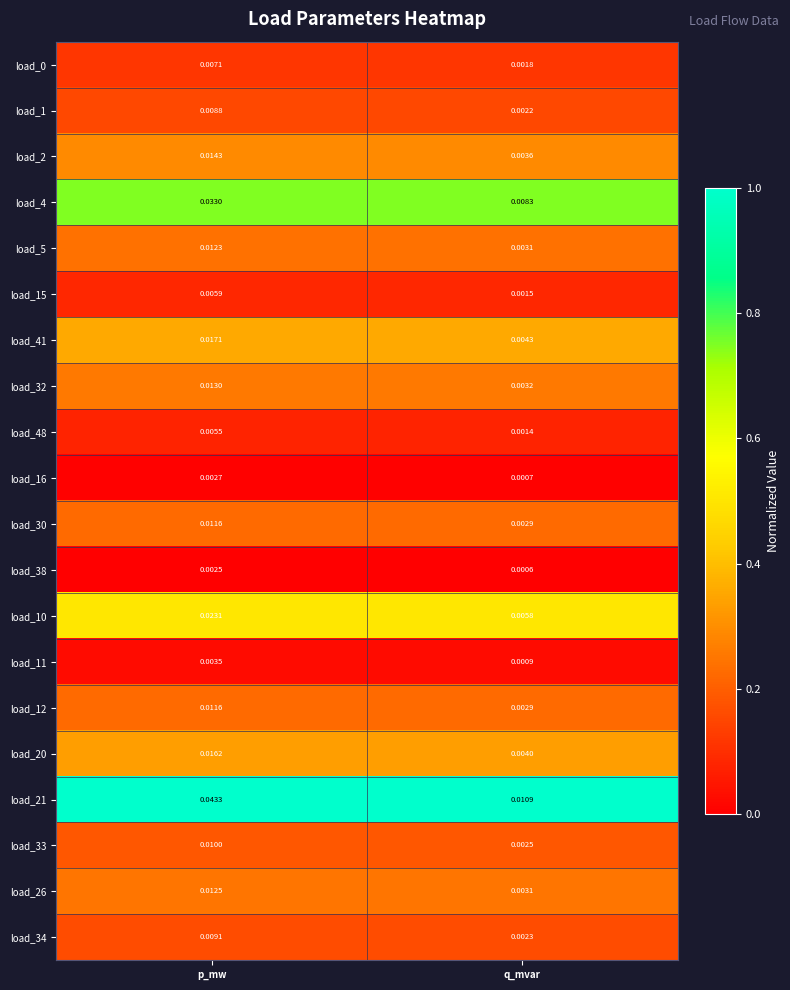

Is the value of load_16 at p_mw greater than the value of load_10 at p_mw?

No